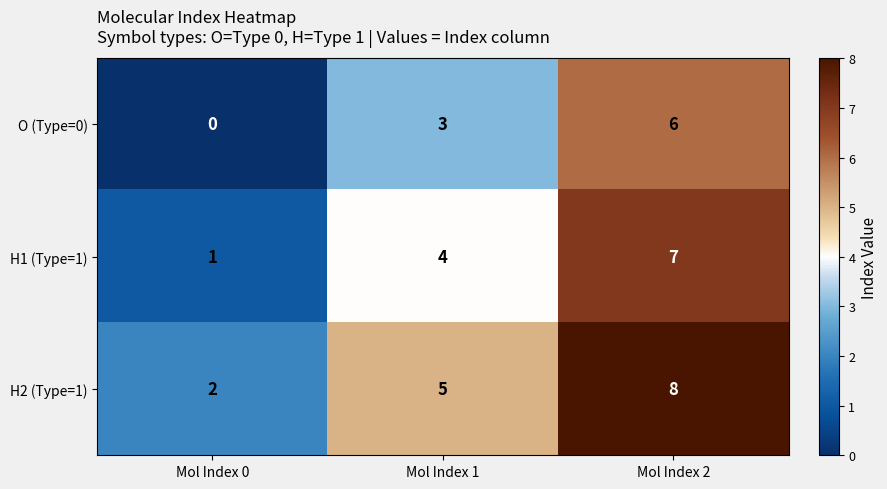

At which label does H2 (Type=1) reach its peak?

Mol Index 2